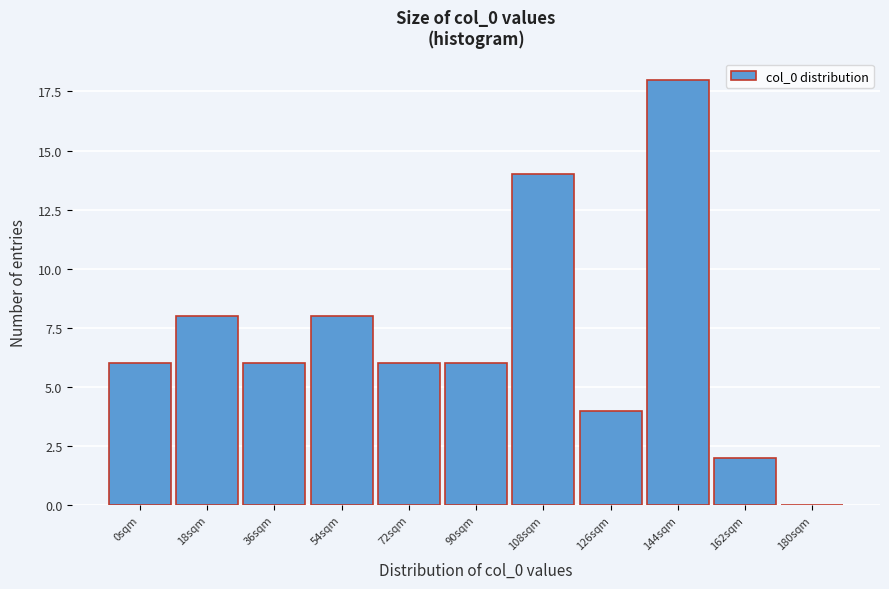

Reading left to right, what are all the values shown in this chart?

0sqm=6	18sqm=8	36sqm=6	54sqm=8	72sqm=6	90sqm=6	108sqm=14	126sqm=4	144sqm=18	162sqm=2	180sqm=0